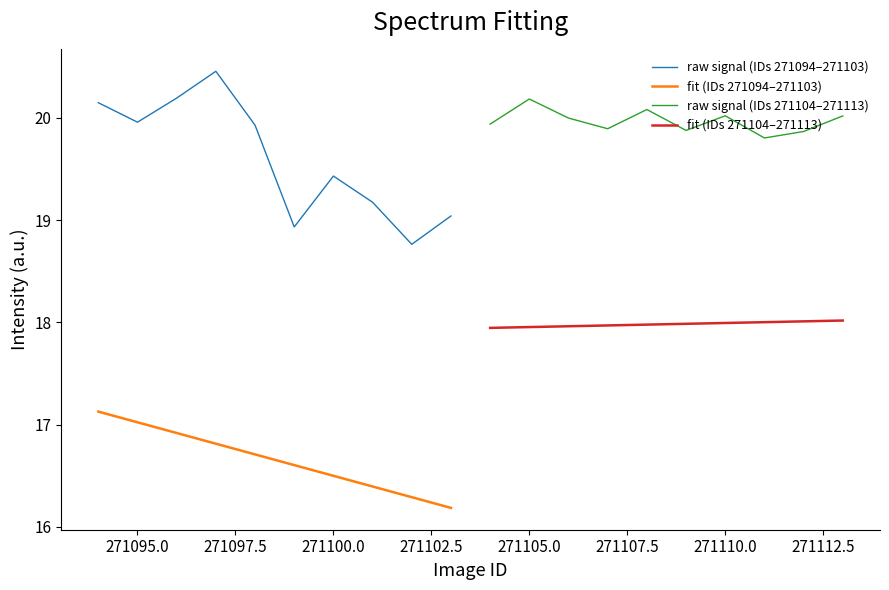

What is the average value of the raw signal (IDs 271094–271103) series?

19.6